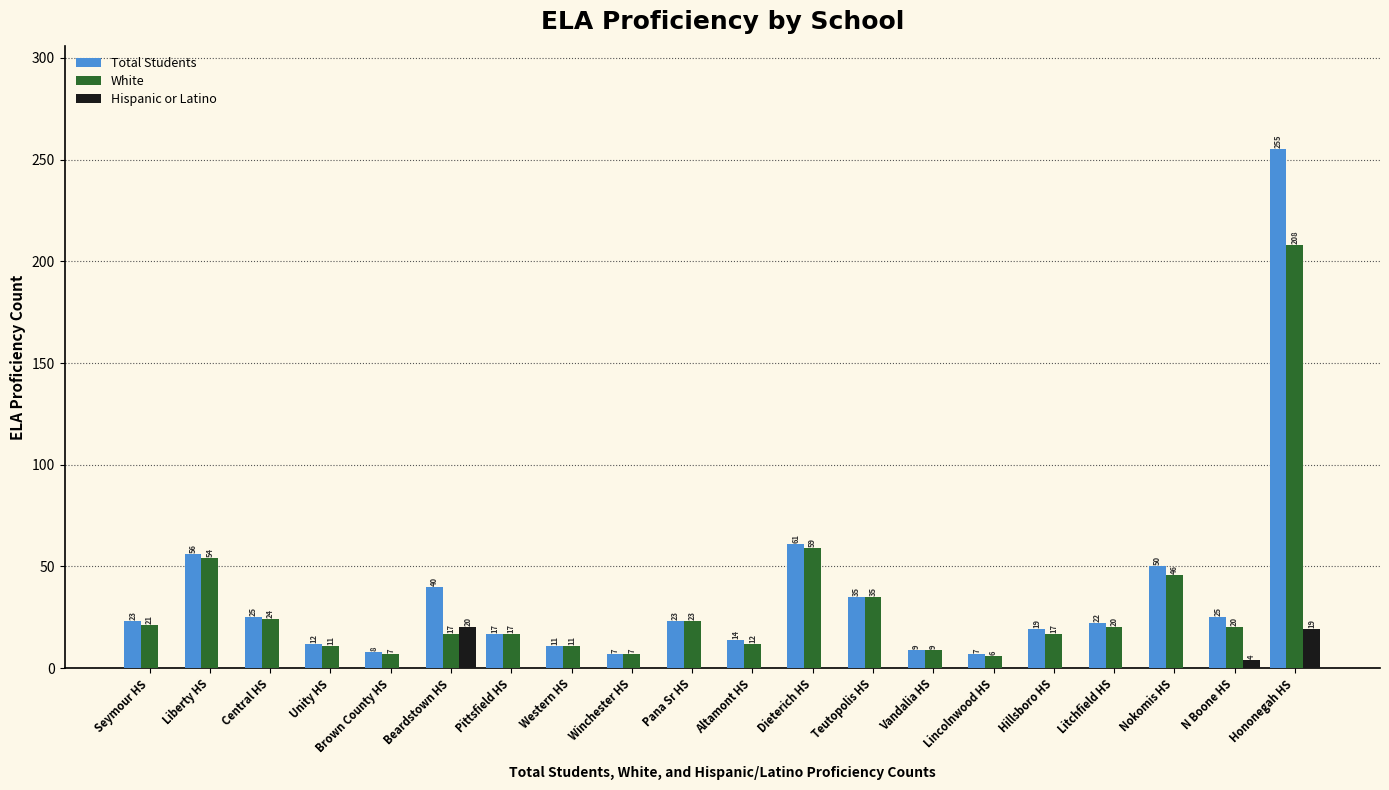

What is the maximum value shown in the chart?

255